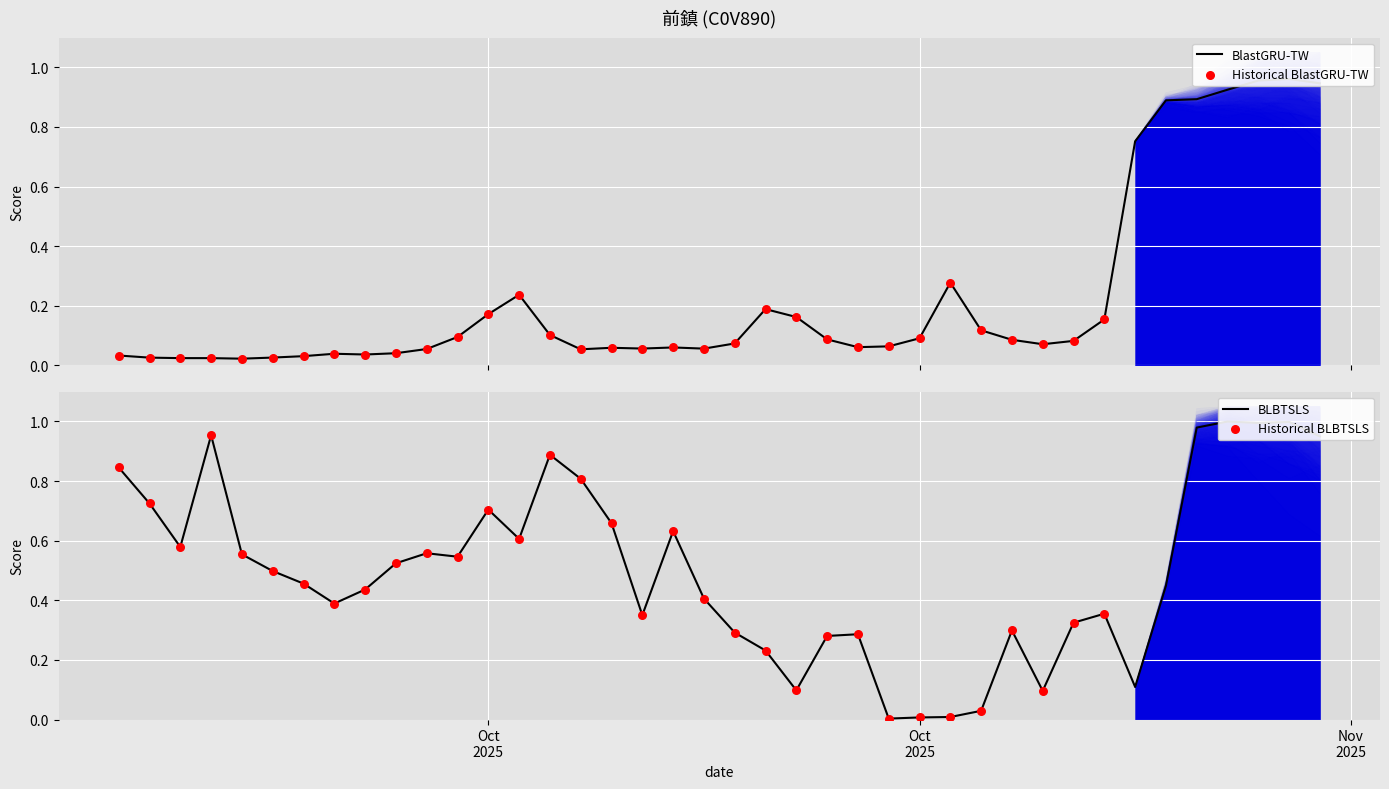

Which series has the largest Y range (max minus min)?

BLBTSLS